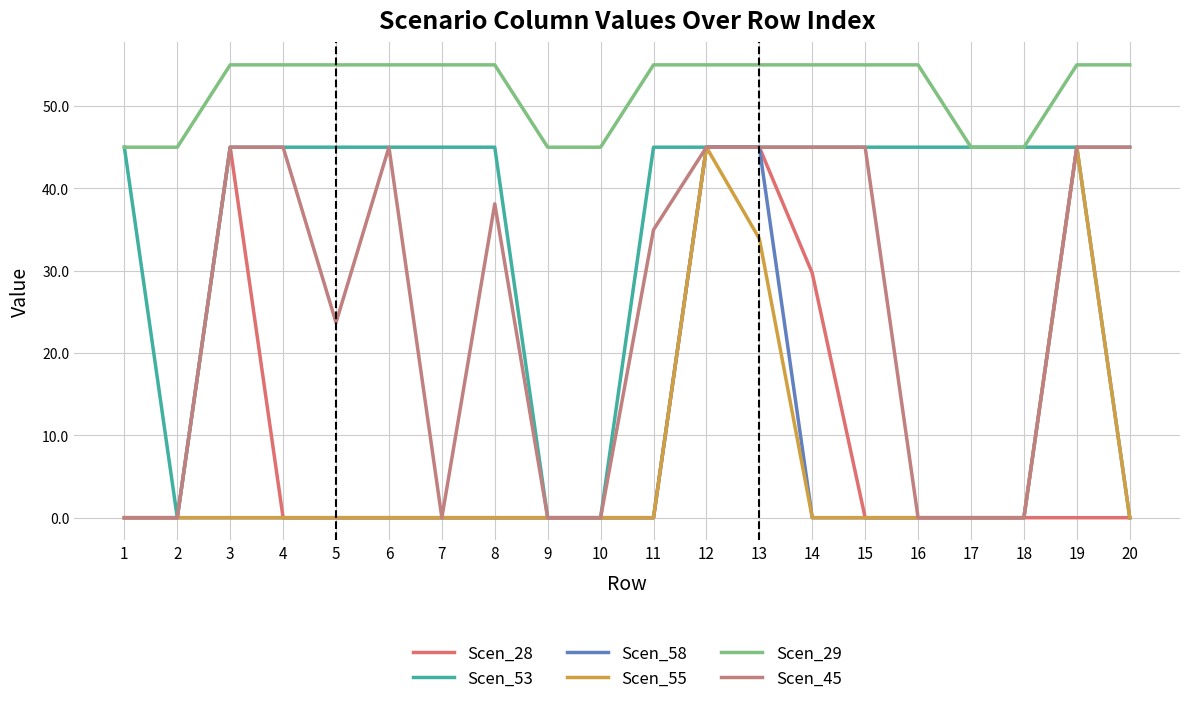

Rank the series at 14 from highest to lowest value.

Scen_29, Scen_53, Scen_45, Scen_28, Scen_58, Scen_55